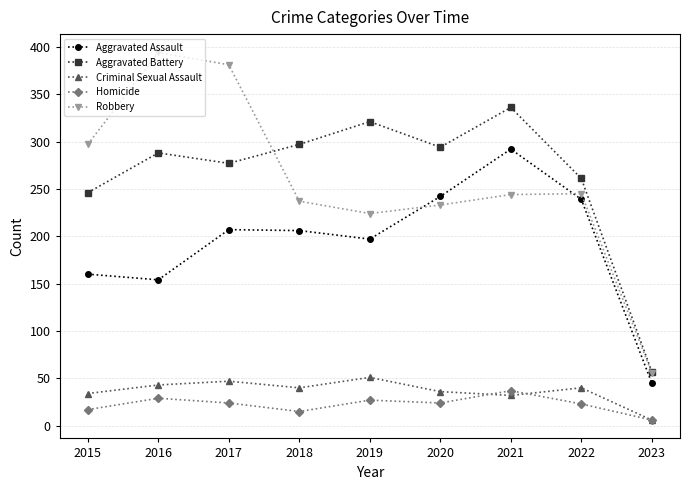

True or false: Aggravated Battery and Homicide cross at least once.

False